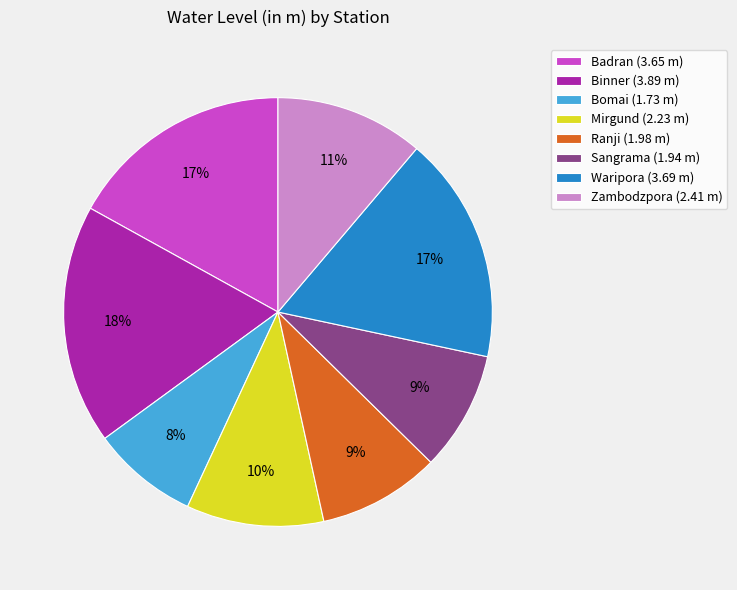

To the nearest percent, what portion does Mirgund represent?

10%